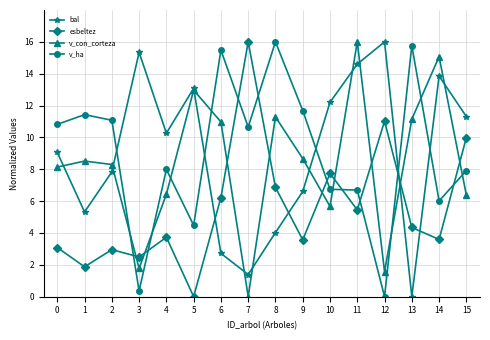

True or false: v_con_corteza has a value of 14.9 at 8.

False